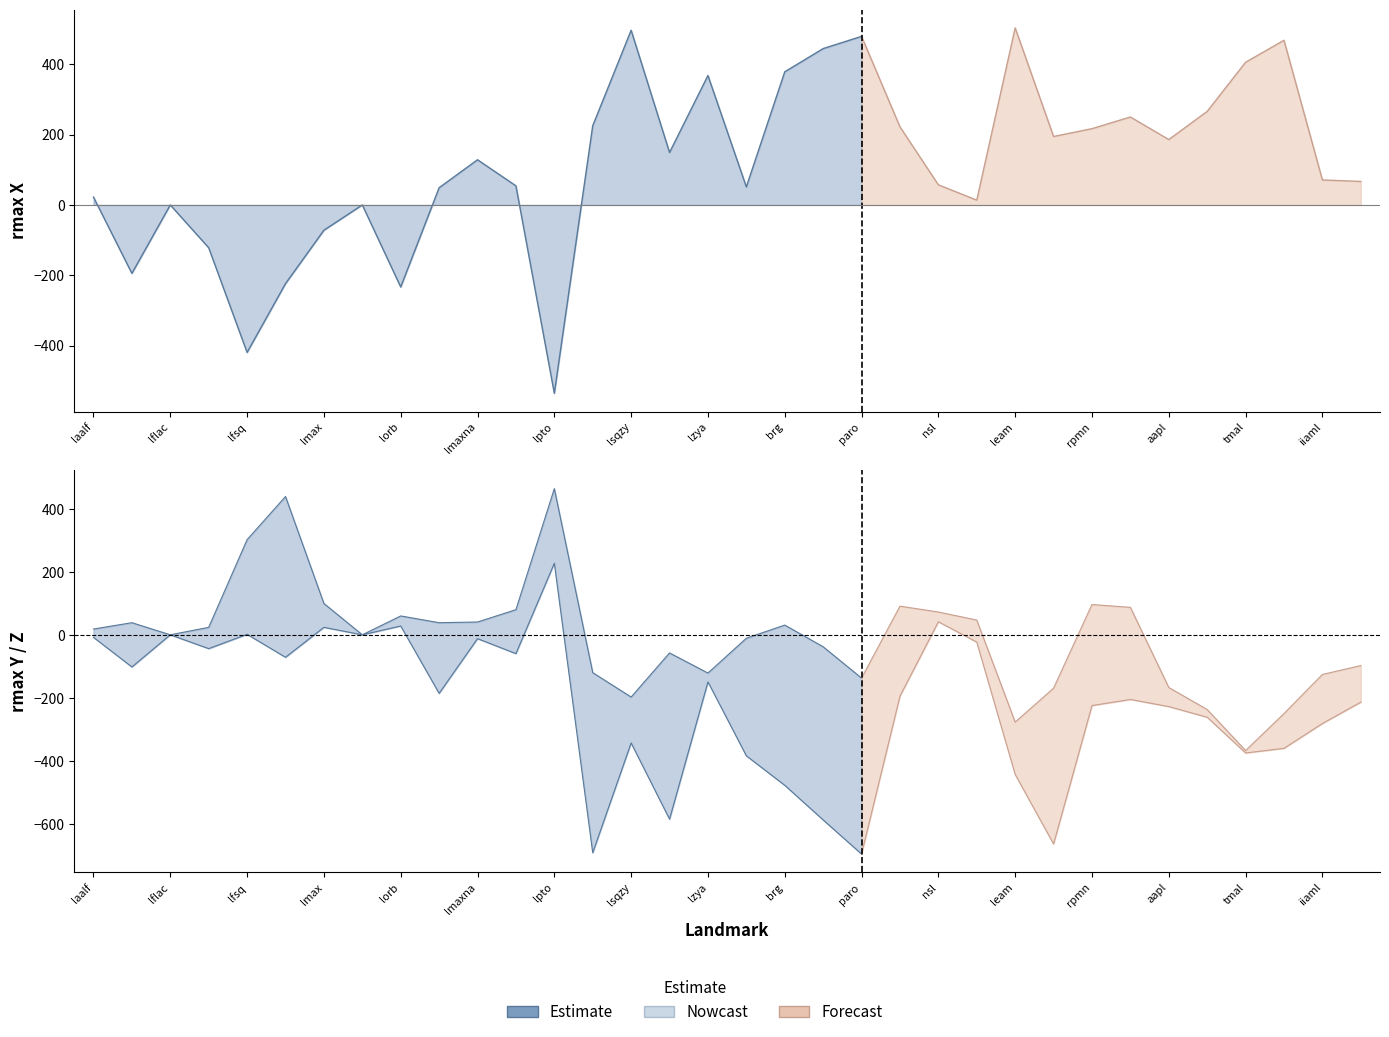

At which label does the data first exceed -71?

laalf